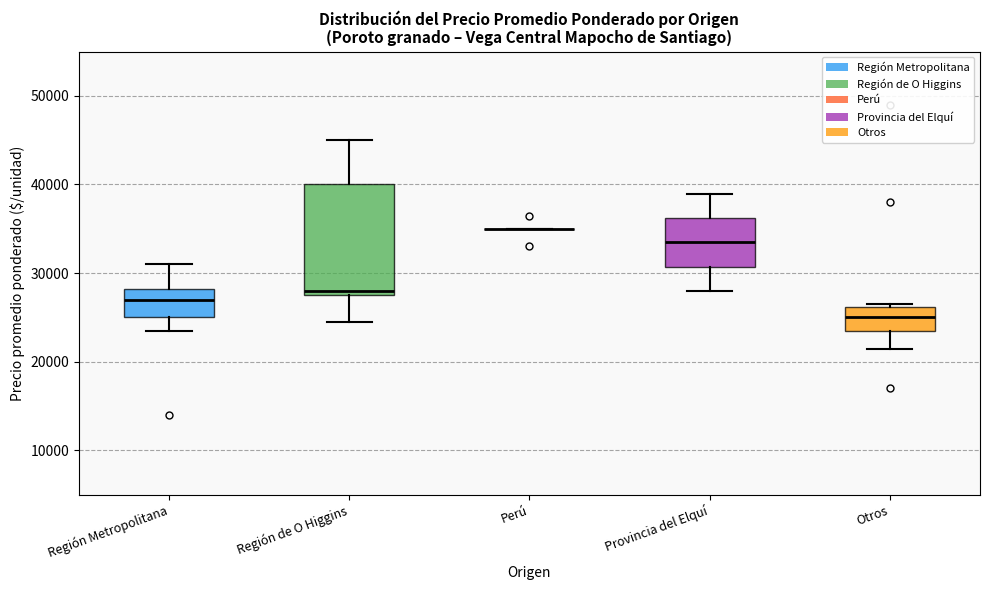

Reading left to right, transcribe this box plot: for each box, give where its median line is, the range the box spans, and where its two whiskers end, as read against the y-axis. The values are not printed on the chart, so give them approximately, as read against the axis.

Región Metropolitana: median 27000, box 25000 to 28000, whiskers 24000 to 31000
Región de O Higgins: median 28000 (just above the box's lower edge), box 28000 to 40000, whiskers 25000 to 45000
Perú: box collapsed to a line at 35000, whiskers 35000 to 35000
Provincia del Elquí: median 33000, box 31000 to 36000, whiskers 28000 to 39000
Otros: median 25000, box 24000 to 26000, whiskers 21000 to 26000 (just above the box's upper edge)